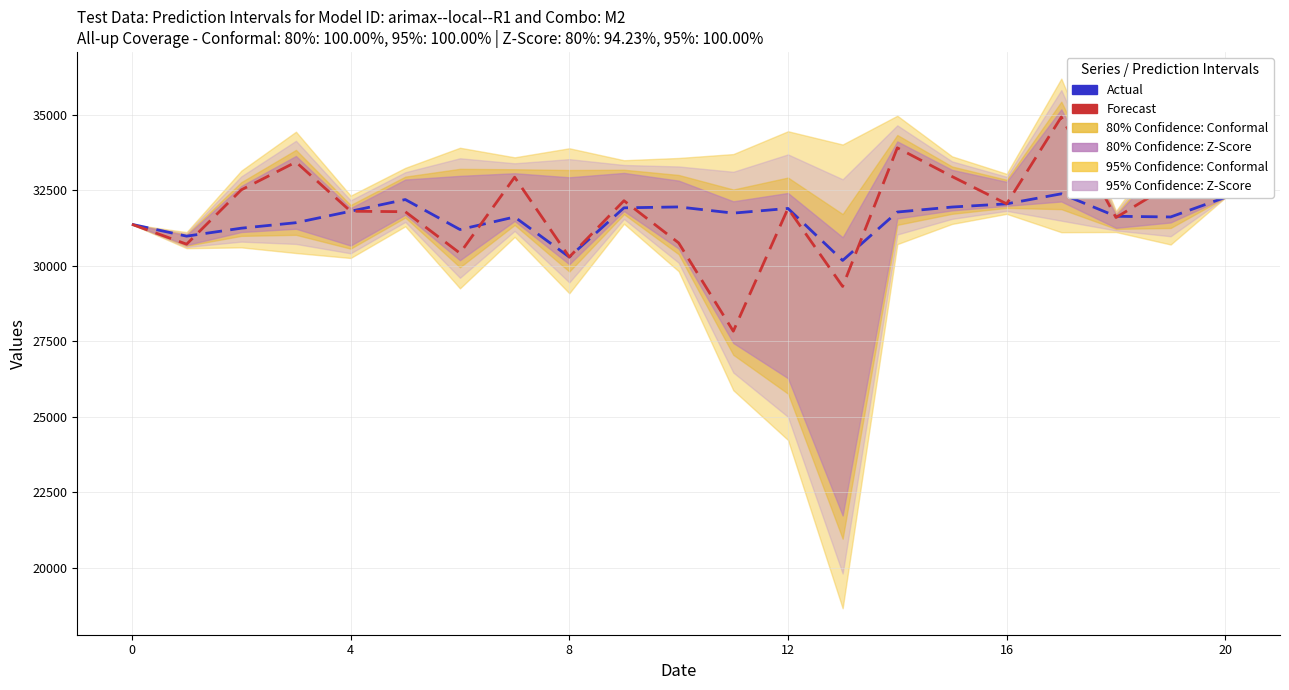

What is the difference between the maximum and minimum values in the Forecast series?

7087